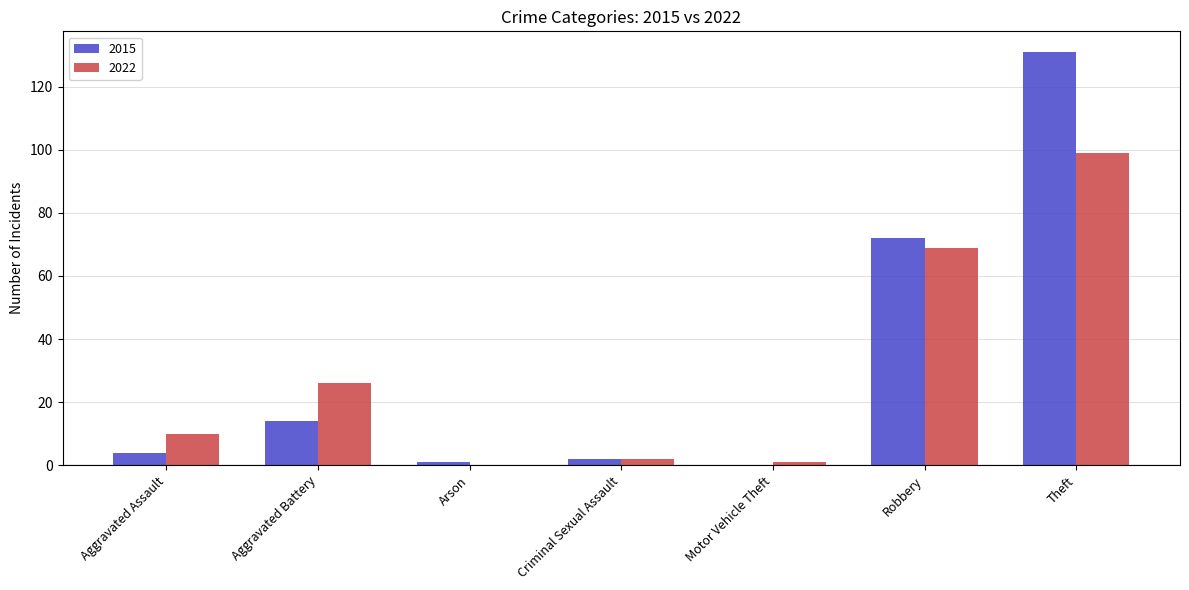

Where is 2022 nearest to the value 49?

Robbery